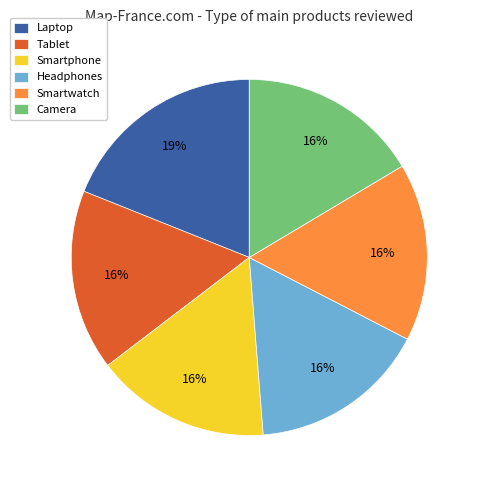

How many segments does this pie chart have?

6